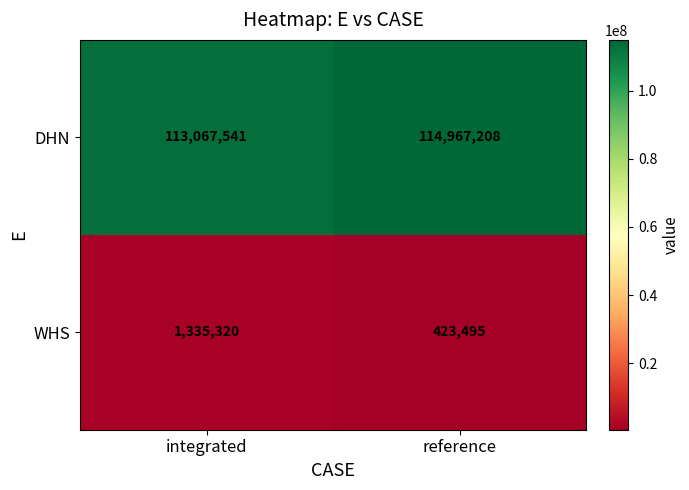

Reading left to right, what are all the values shown in this chart?

DHN: 113067541	114967208
WHS: 1335320	423495